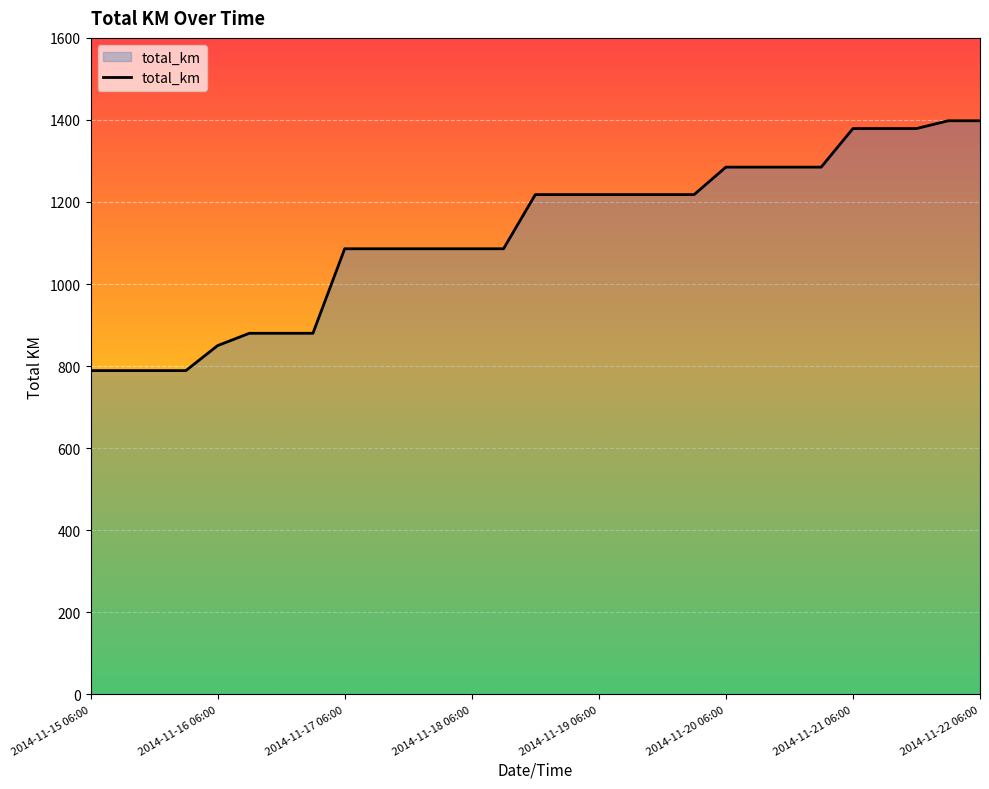

What is the difference between the maximum and minimum values?

609